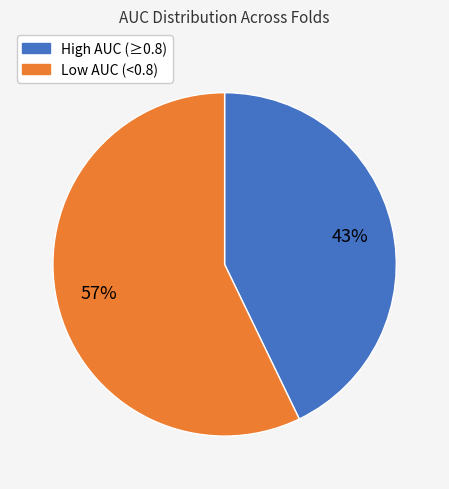

Is there any slice that represents more than half of the pie?

Yes